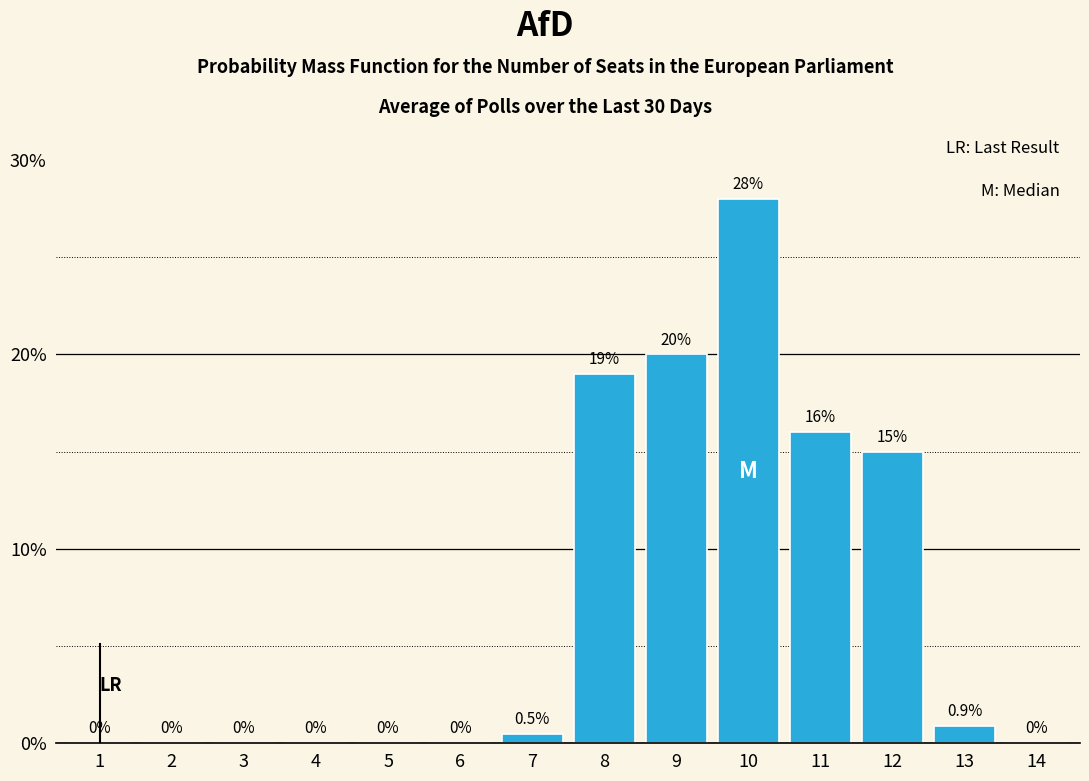

Reading left to right, extract all data points from this chart.

1=0.0	2=0.0	3=0.0	4=0.0	5=0.0	6=0.0	7=0.5	8=19.0	9=20.0	10=28.0	11=16.0	12=15.0	13=0.9	14=0.0